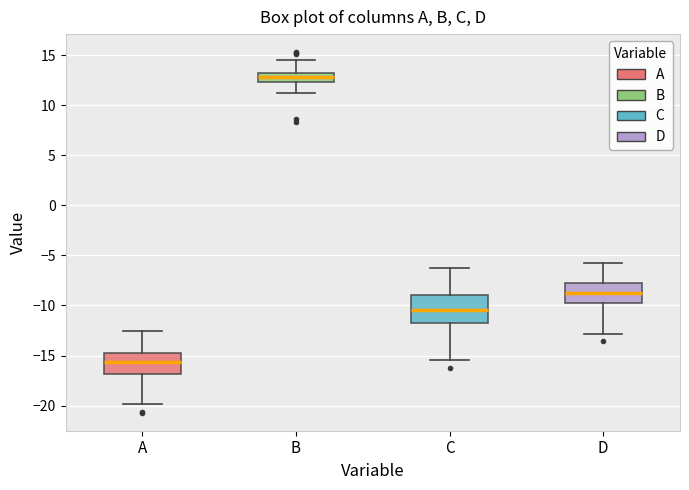

Where is the upper edge of the box for A on the y-axis? The values are not printed on the chart, so give them approximately, as read against the axis.

-14.5